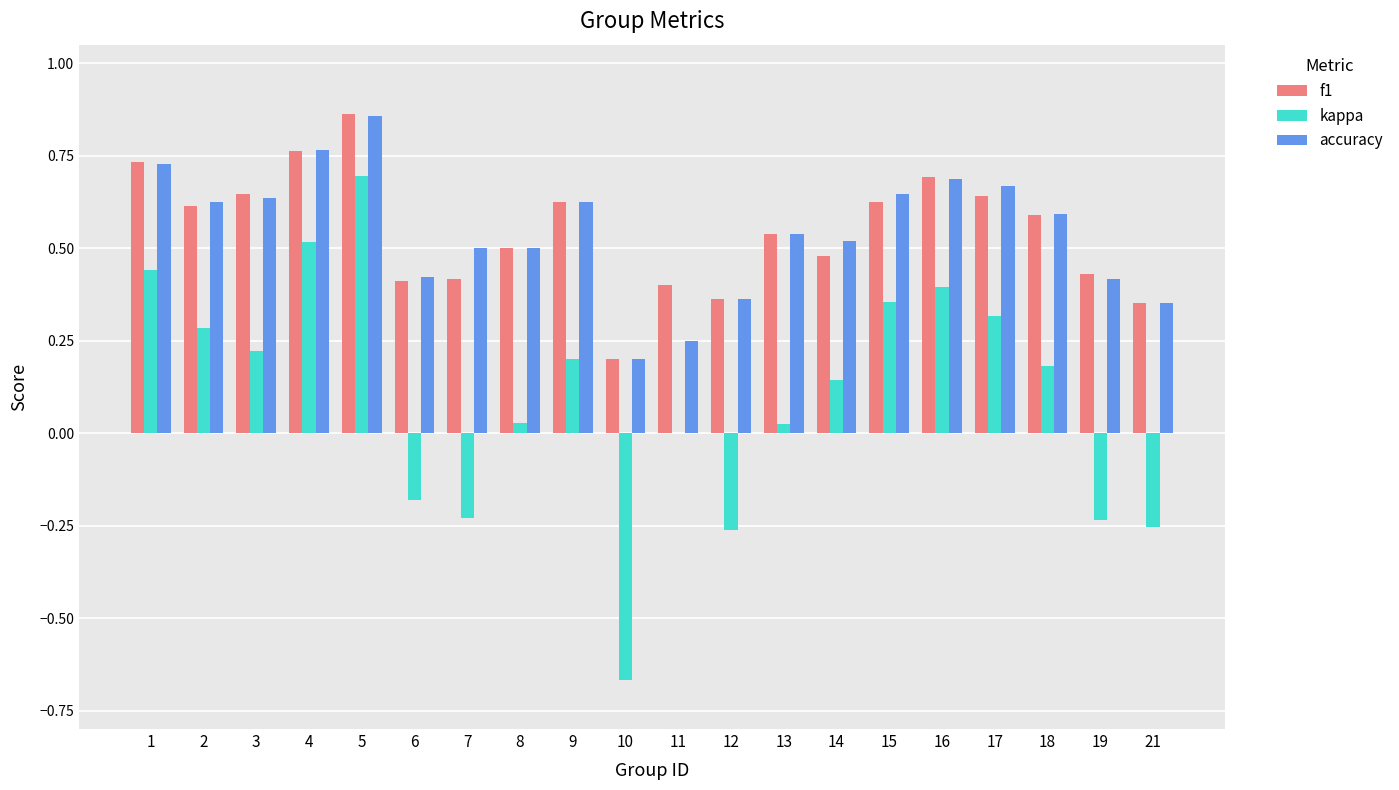

Which series has the widest spread of values?

kappa